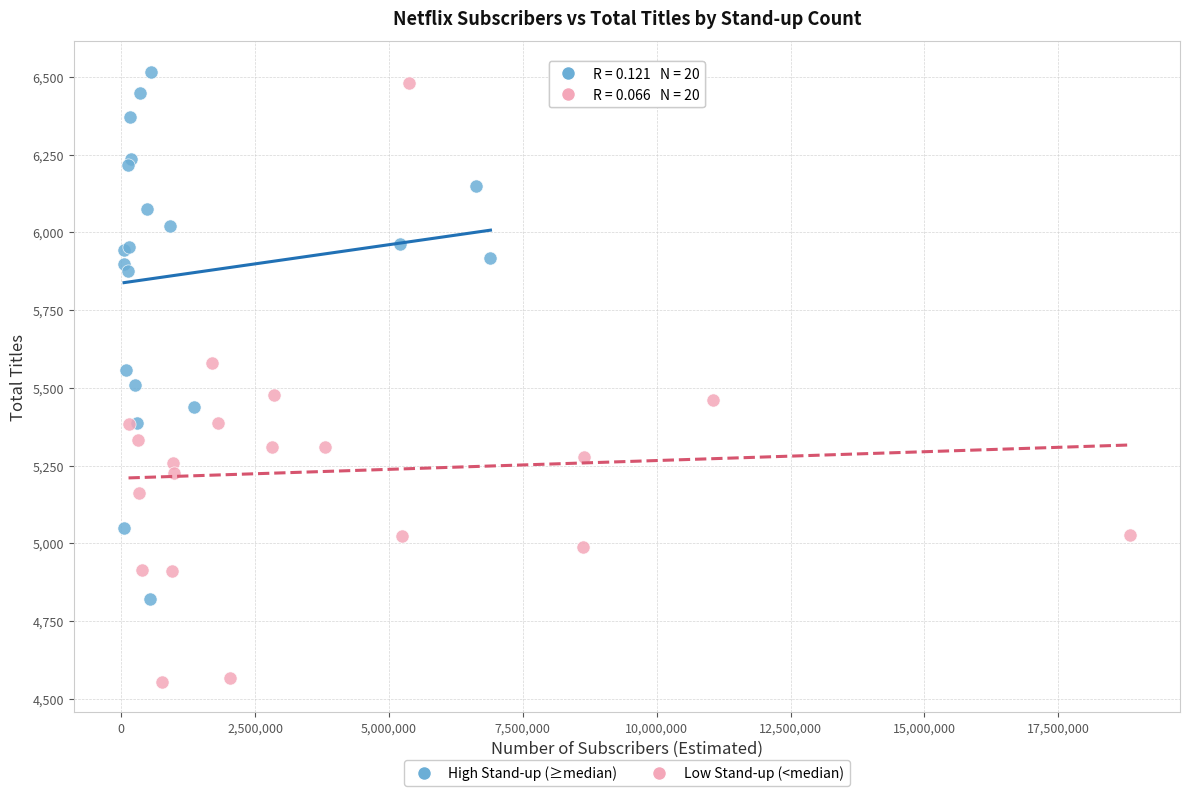

Which series reaches the minimum Y coordinate?

Low Stand-up (<median)